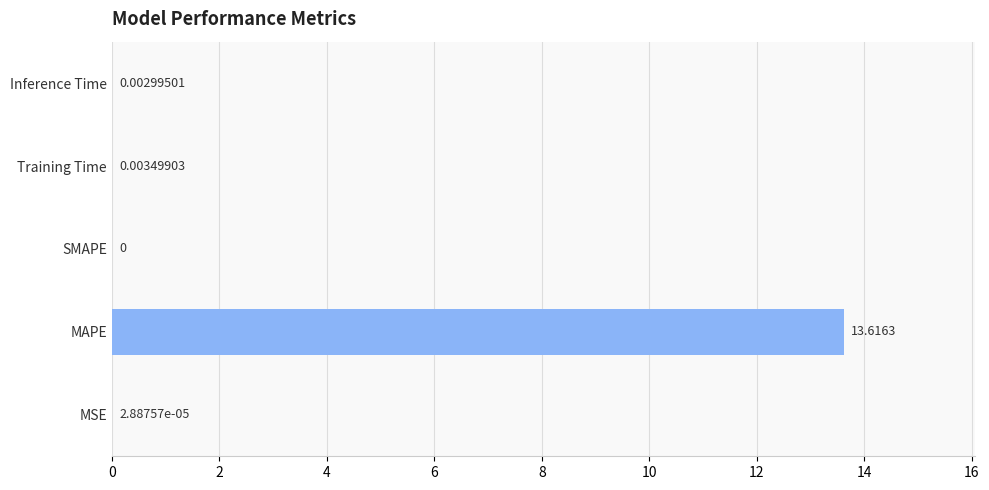

What is the sum of all values?

13.6